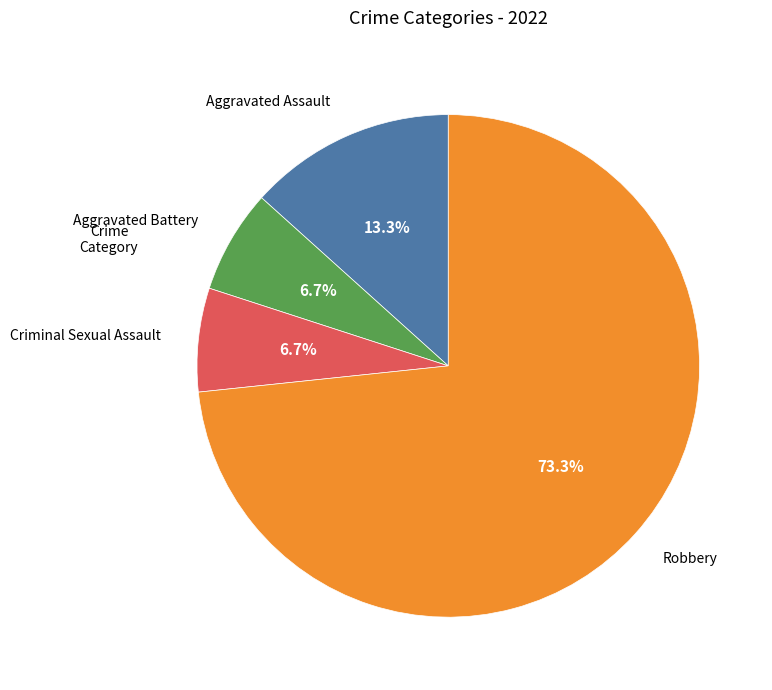

To the nearest percent, what is the difference between the largest and smallest slice percentages?

67%